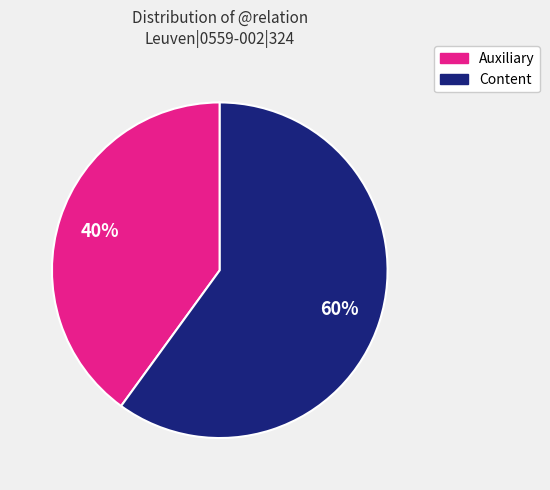

To the nearest percent, what is the average slice percentage?

50%